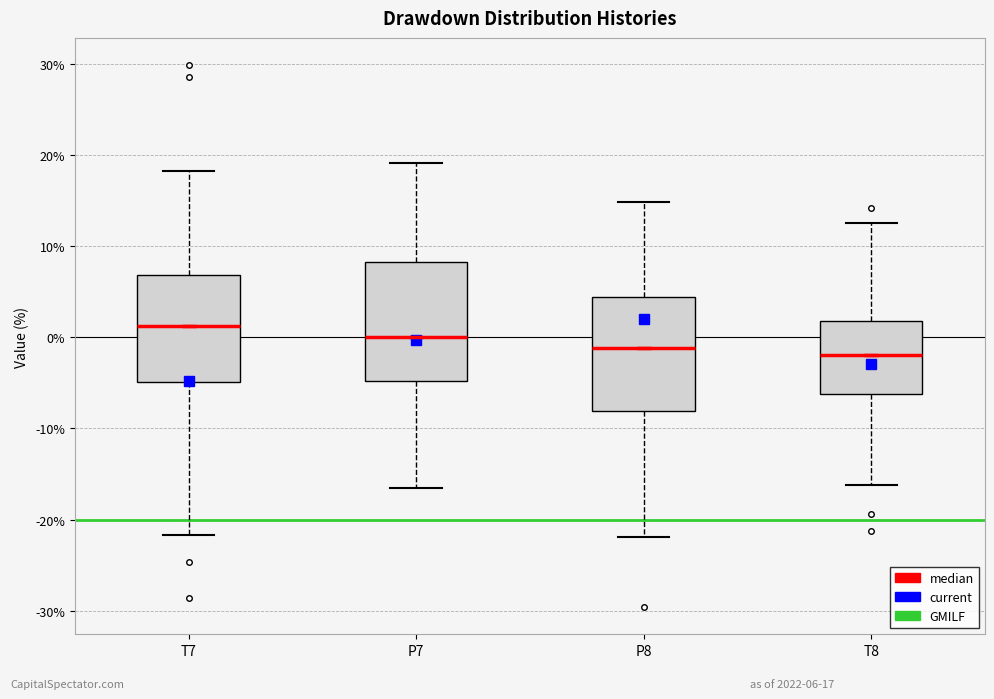

Reading left to right, transcribe this box plot: for each box, give where its median line is, the range the box spans, and where its two whiskers end, as read against the y-axis. The values are not printed on the chart, so give them approximately, as read against the axis.

T7: median 1, box -5 to 7, whiskers -22 to 18
P7: median 0, box -5 to 8, whiskers -16 to 19
P8: median -1, box -8 to 4, whiskers -22 to 15
T8: median -2, box -6 to 2, whiskers -16 to 13